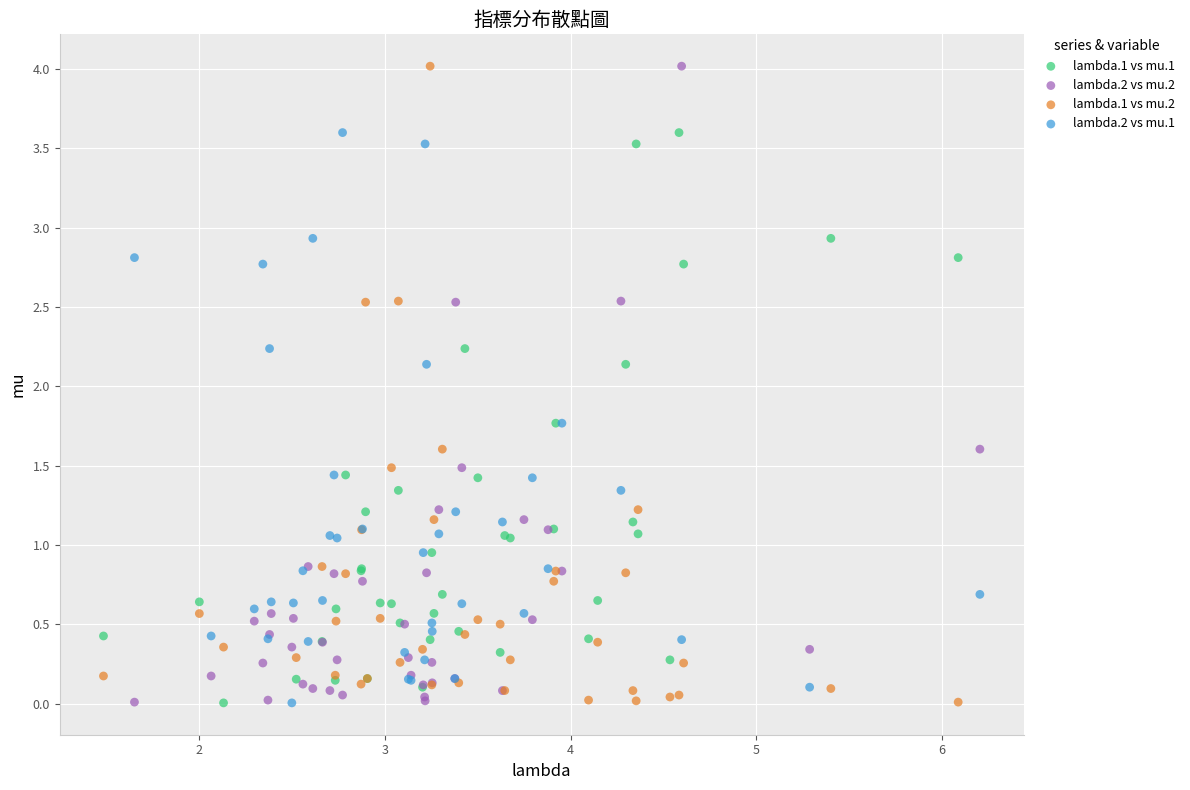

What are all the series names shown in the legend?

lambda.1 vs mu.1, lambda.2 vs mu.2, lambda.1 vs mu.2, lambda.2 vs mu.1